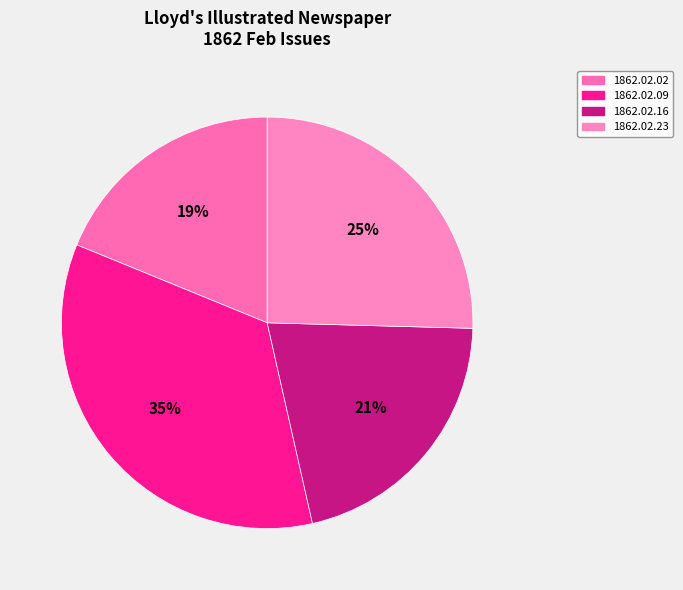

How many segments does this pie chart have?

4